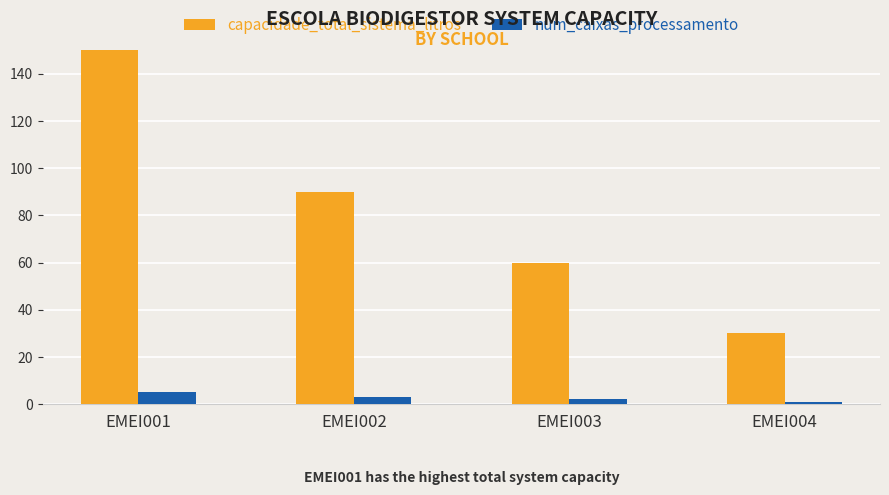

Which label corresponds to the largest value in the chart?

EMEI001